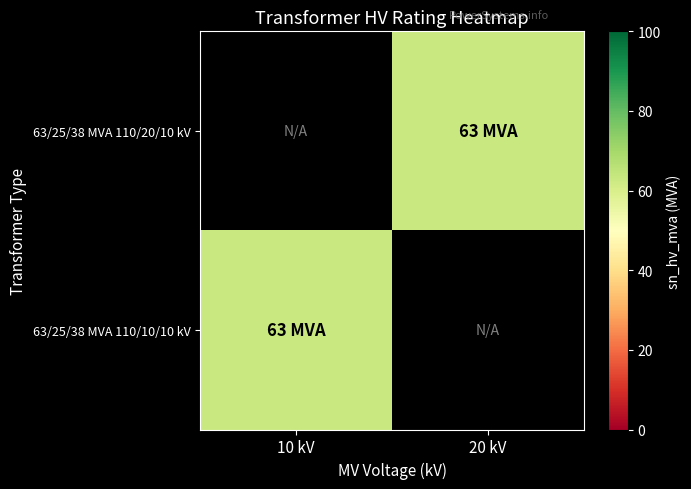

The 63/25/38 MVA 110/10/10 kV series shows 20.7 at 10 kV. True or false?

False